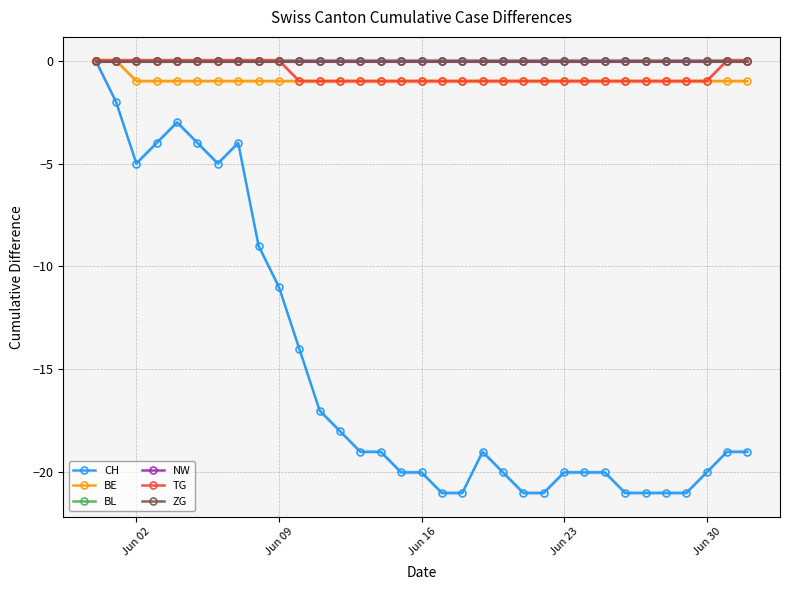

Which series has the largest total across all categories?

BL